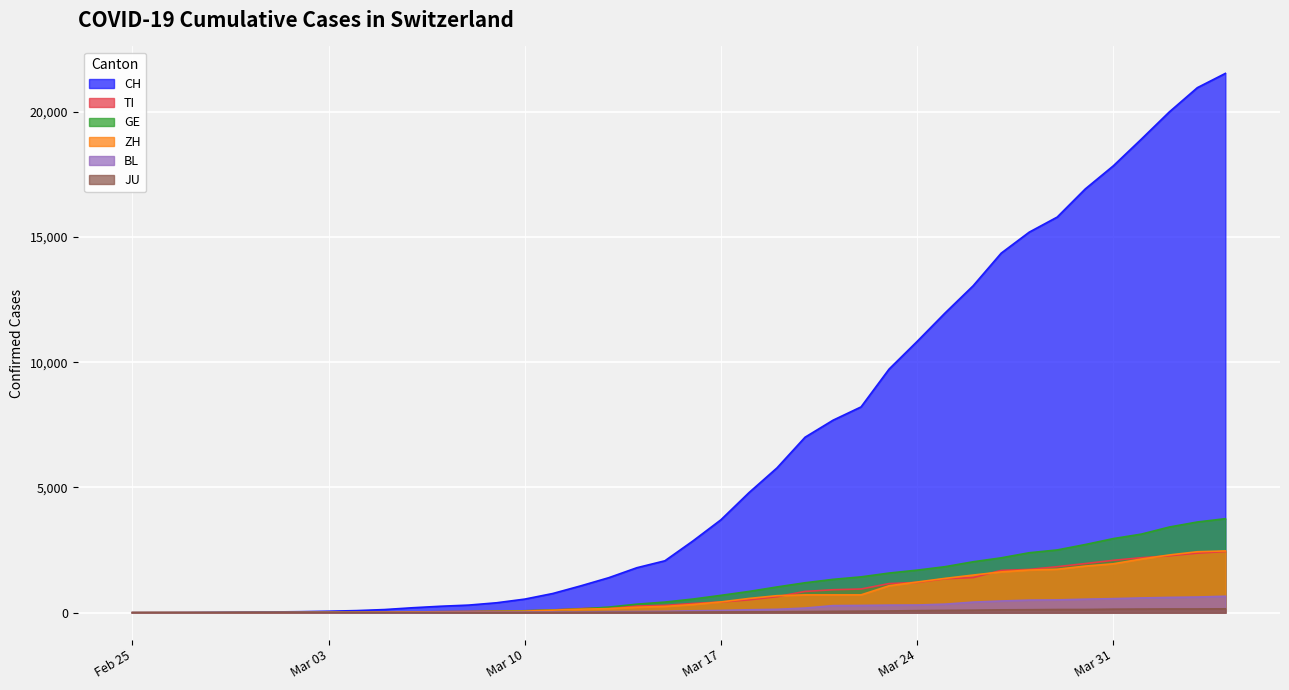

Which series has the largest range (max minus min)?

CH